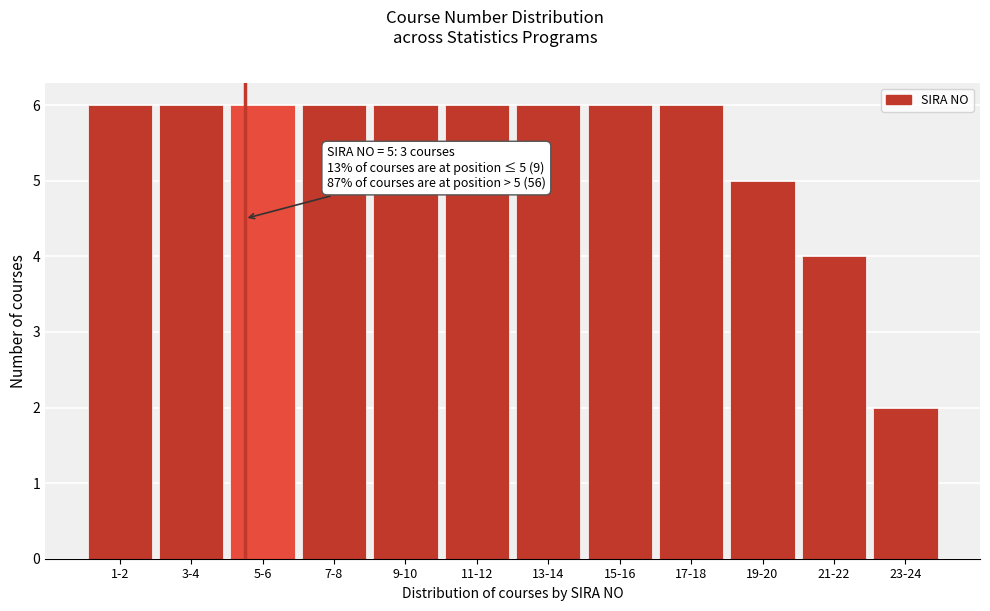

Reading right to left, transcribe all the data shown in this chart.

23-24=2	21-22=4	19-20=5	17-18=6	15-16=6	13-14=6	11-12=6	9-10=6	7-8=6	5-6=6	3-4=6	1-2=6